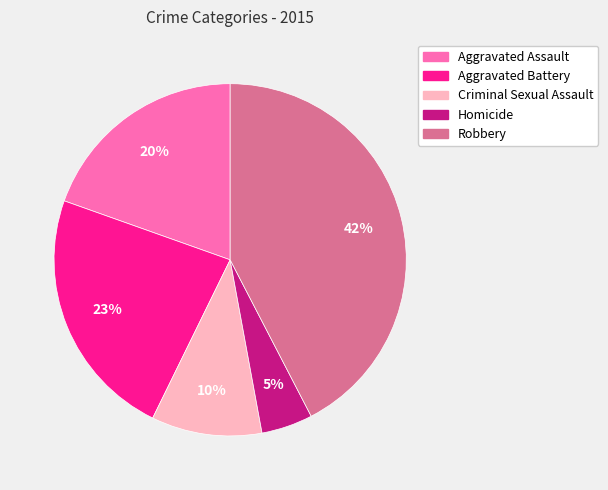

Count the number of slices in the pie.

5